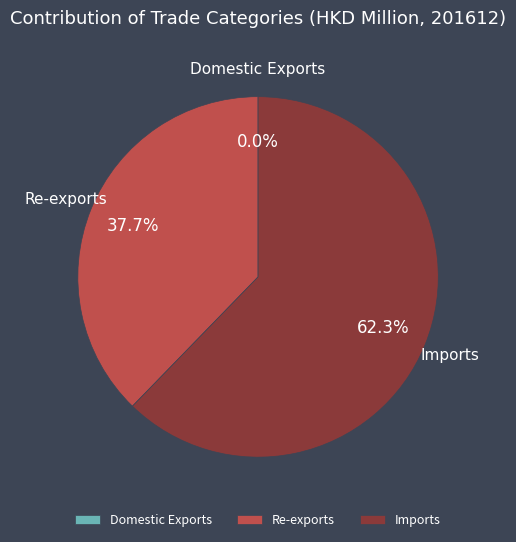

What portion of the pie excludes Re-exports?

62.3%